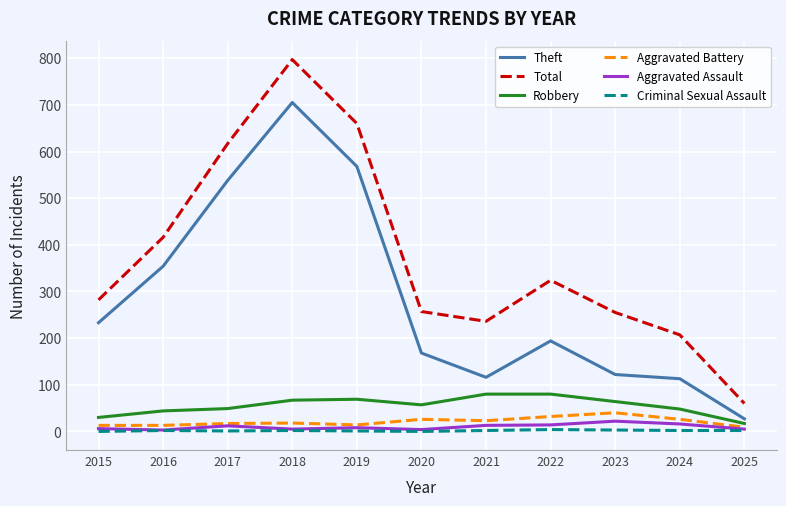

Between 2015 and 2016, which series saw the biggest shift?

Total